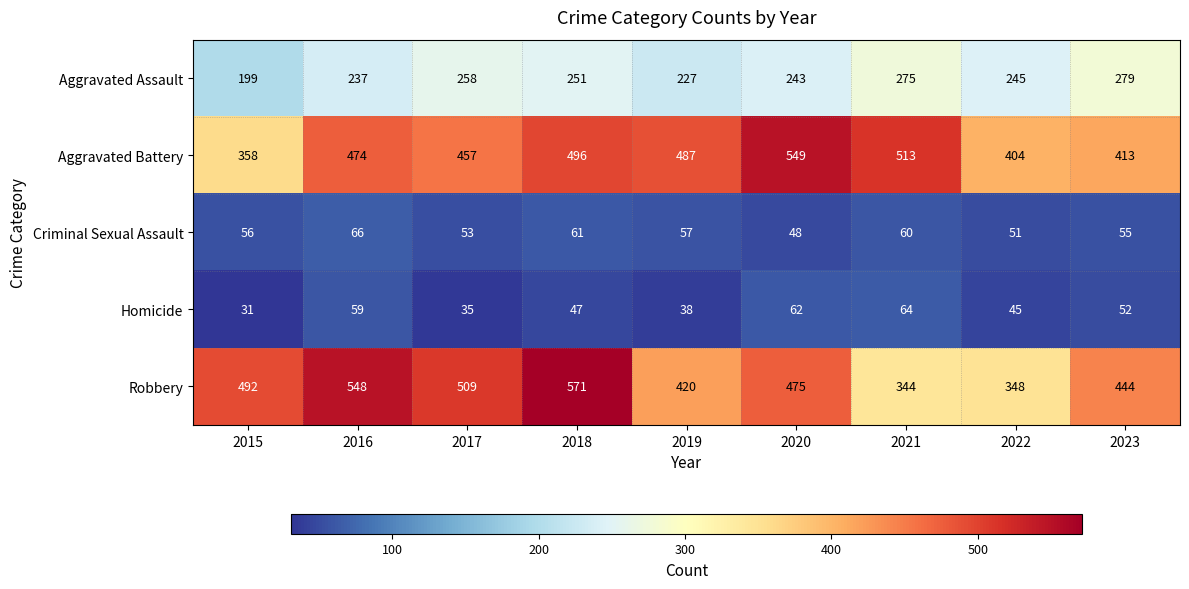

At which label does Criminal Sexual Assault reach its minimum?

2020